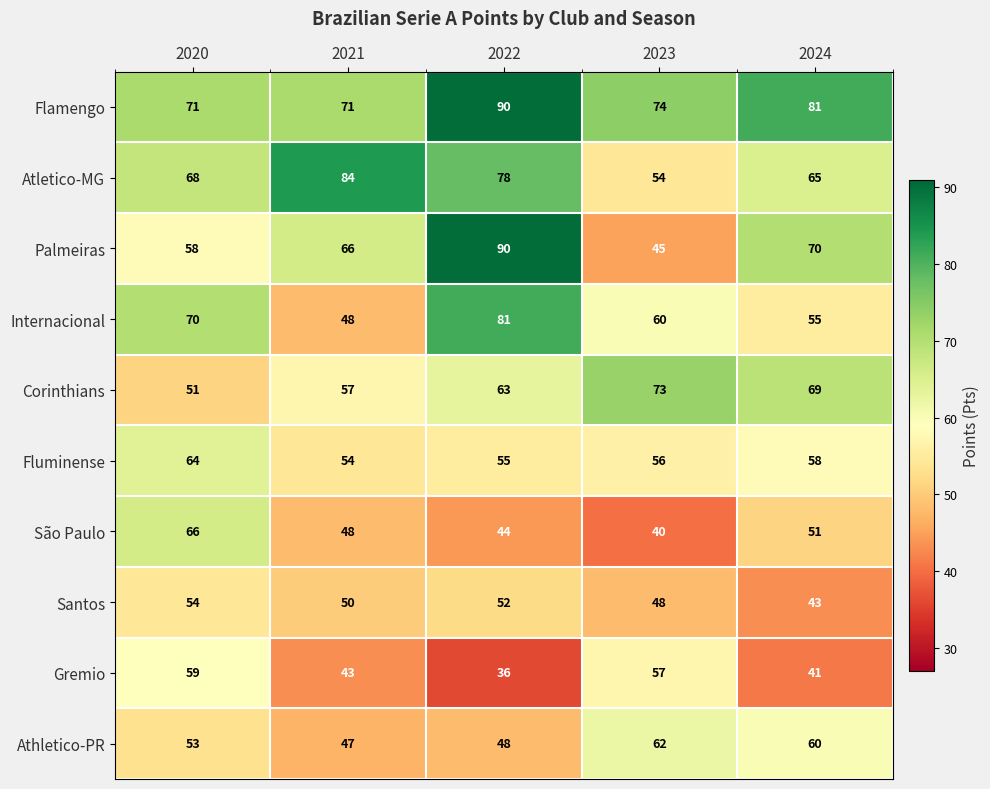

Rank the series at 2024 from lowest to highest value.

Gremio, Santos, São Paulo, Internacional, Fluminense, Athletico-PR, Atletico-MG, Corinthians, Palmeiras, Flamengo